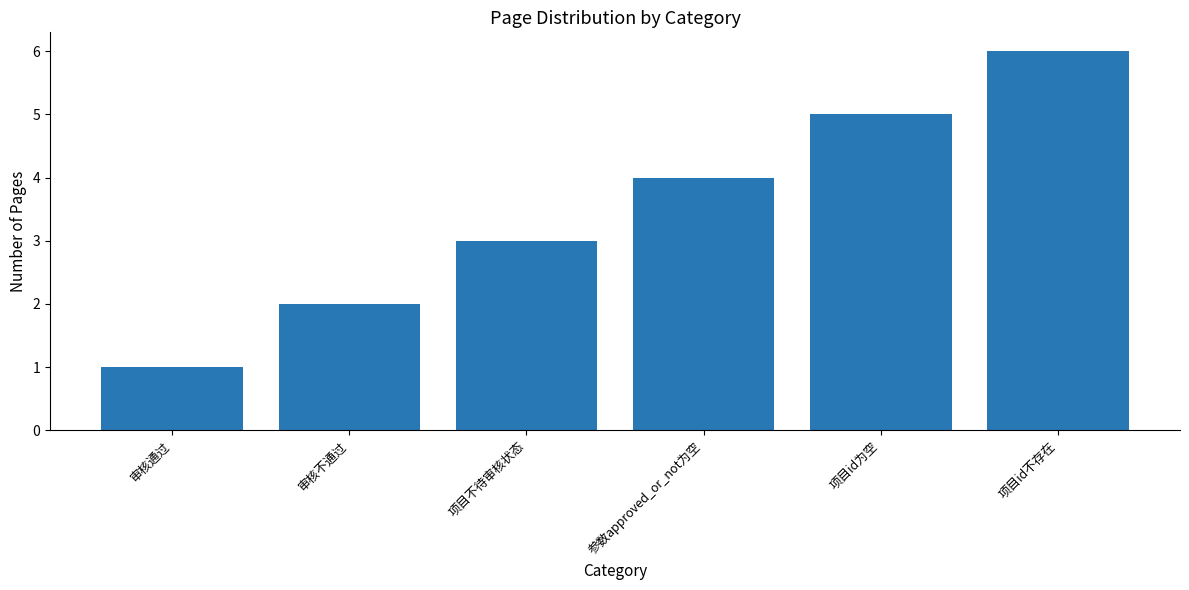

Does the chart contain any negative values?

No